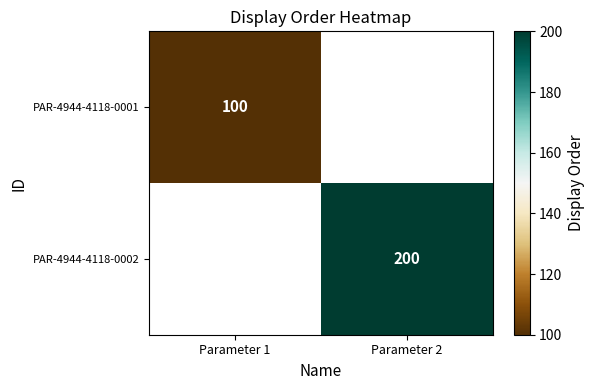

True or false: PAR-4944-4118-0001 has a value of 172 at Parameter 1.

False